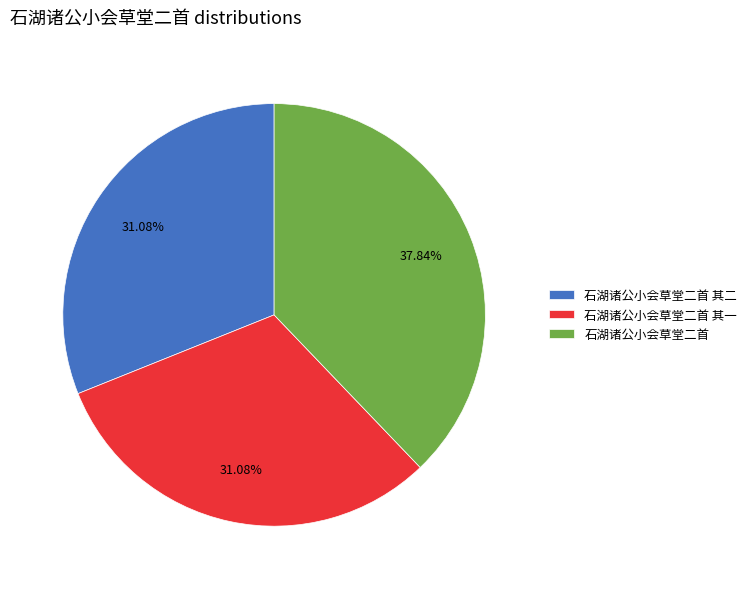

To the nearest percent, what is the difference between the largest and smallest slice percentages?

7%